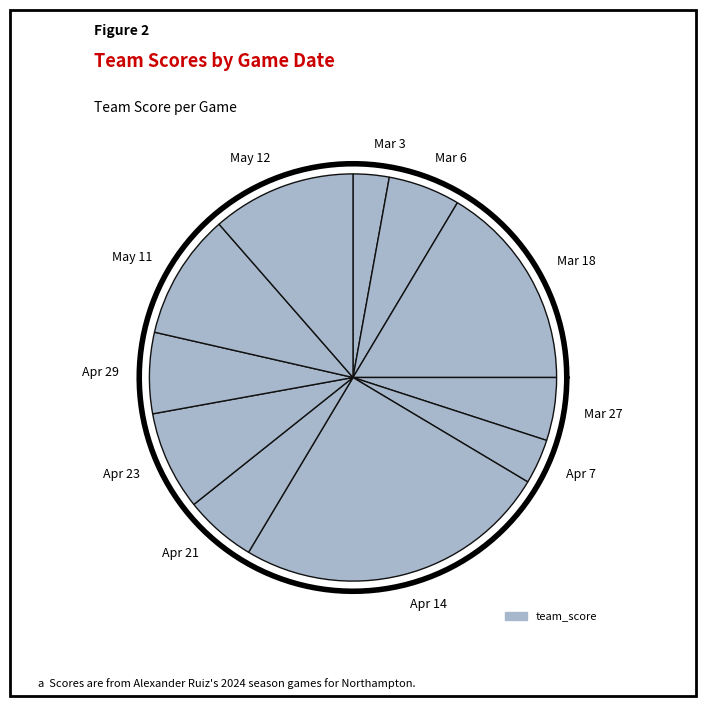

To the nearest percent, what is the combined percentage of Apr 23 and Apr 21?

14%